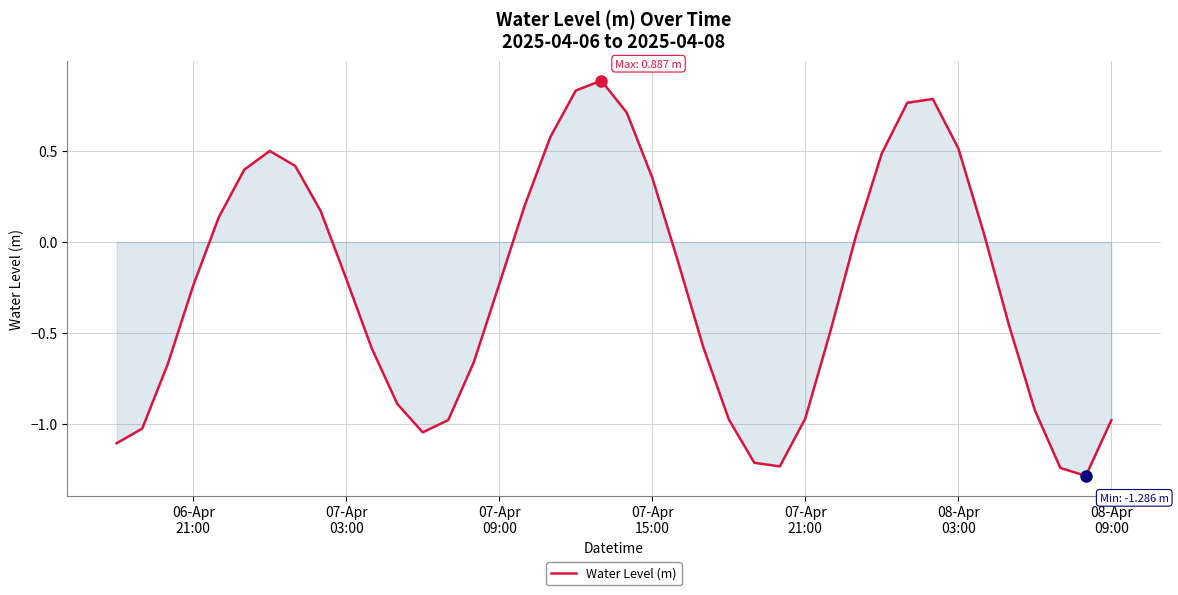

What is the smallest value displayed?

-1.3